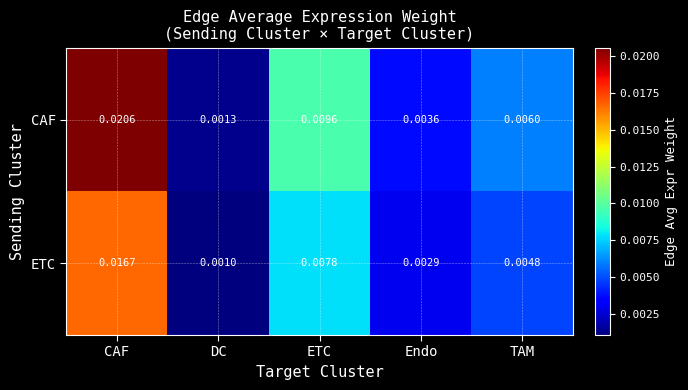

List the labels in order of ETC value, largest first.

CAF, ETC, TAM, Endo, DC